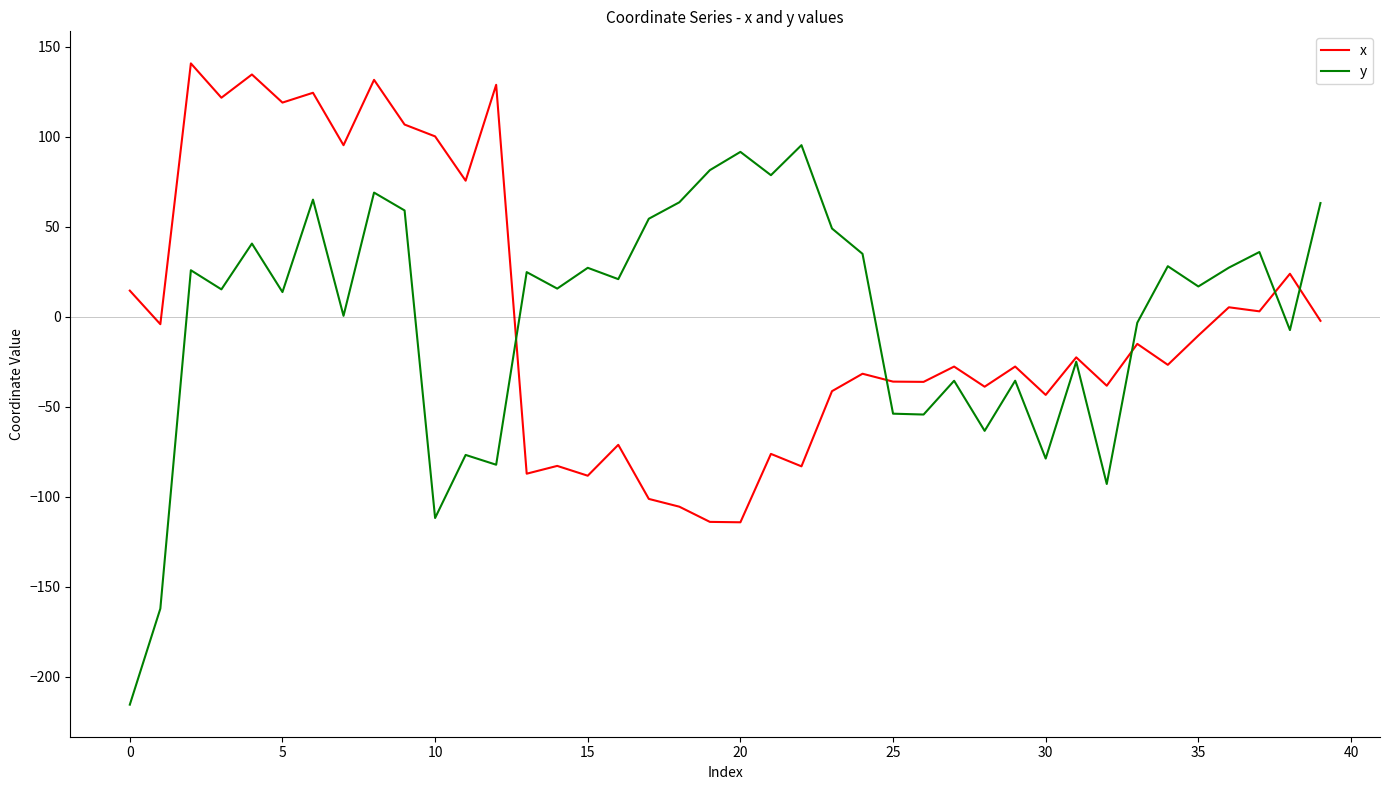

Count the number of categories in the chart.

40